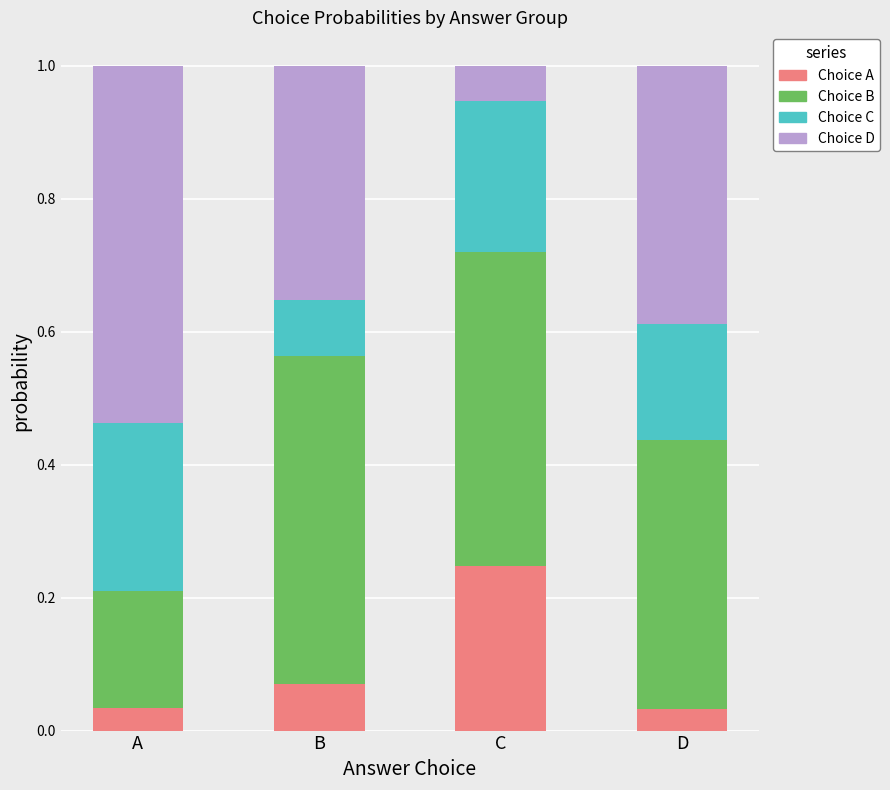

How many Choice A values are between 0 and 1?

4